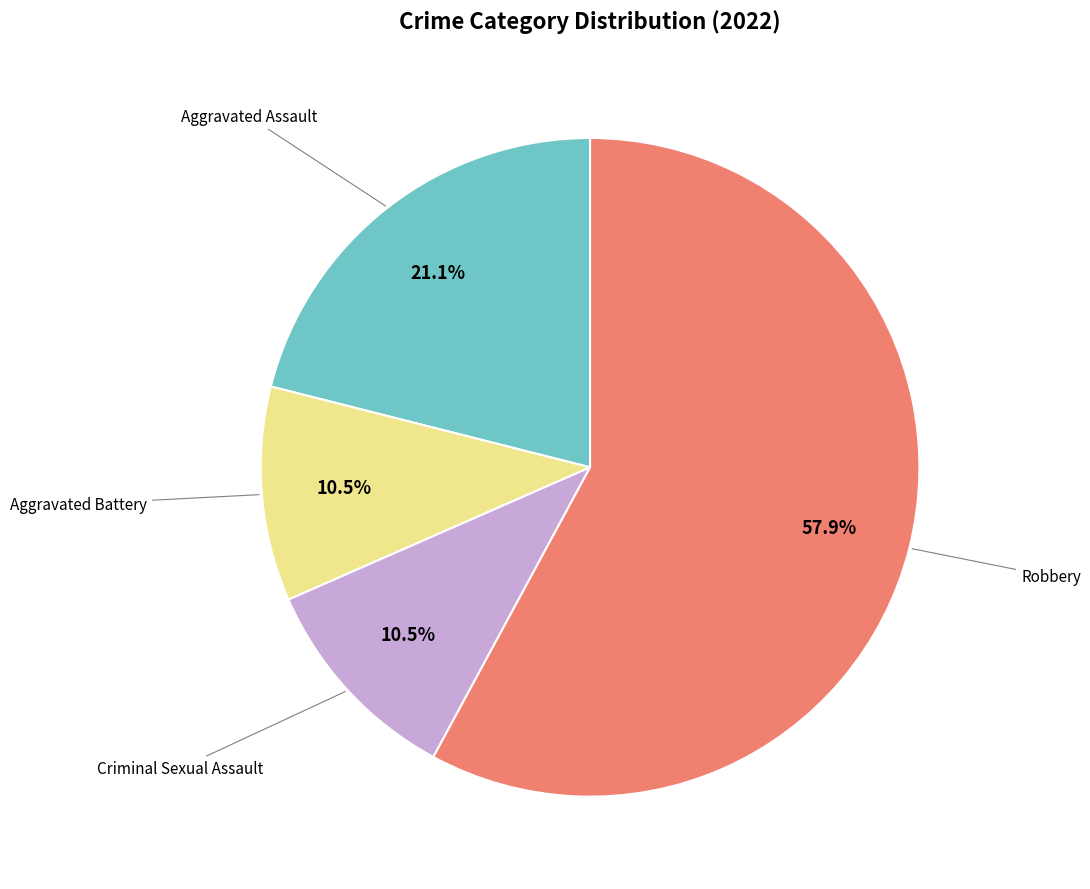

Count the number of slices in the pie.

4